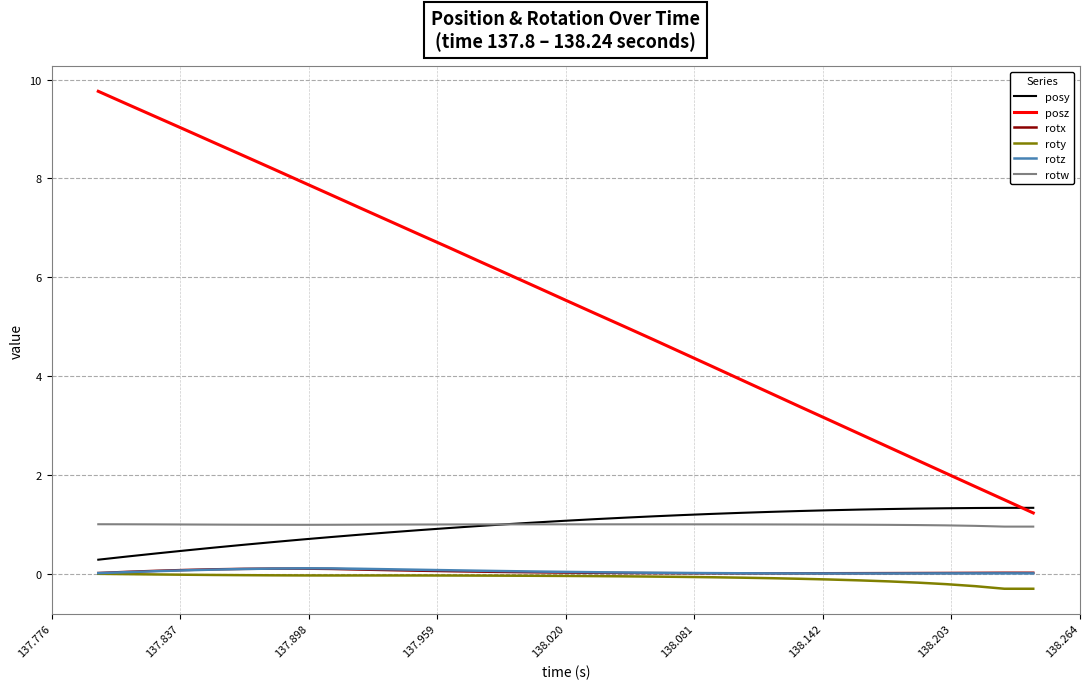

What is the lowest value of the rotw series?

1.0